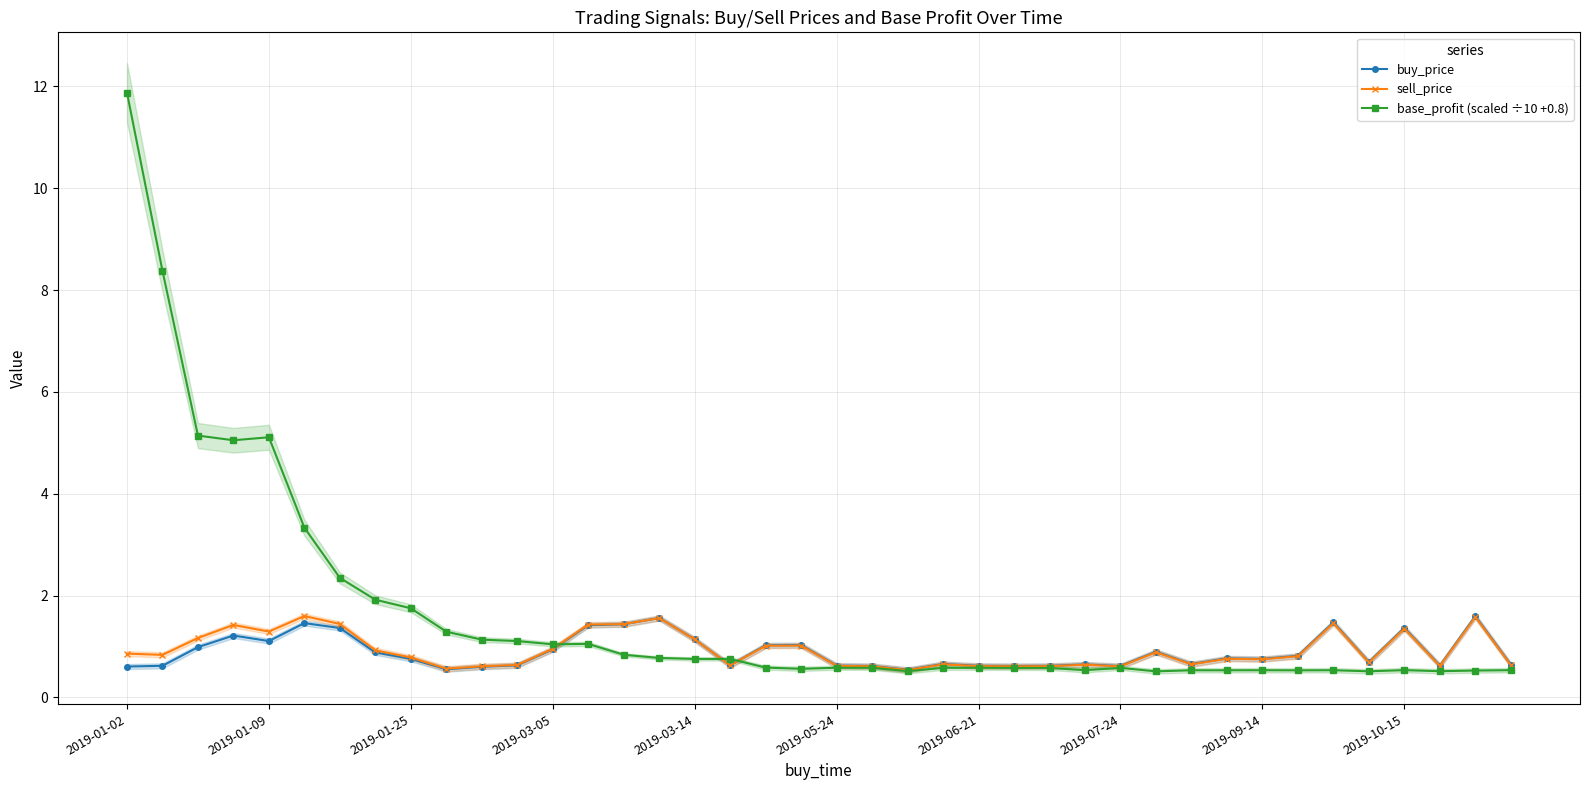

True or false: buy_price has a value of 0.6 at 2019-05-24.

True